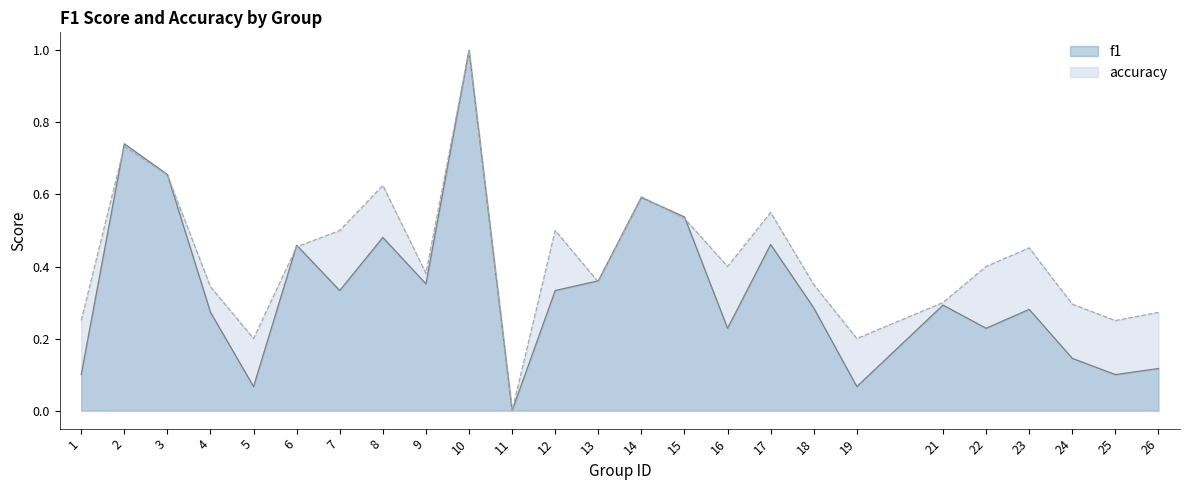

True or false: f1 has more than 1 interior local peaks.

True